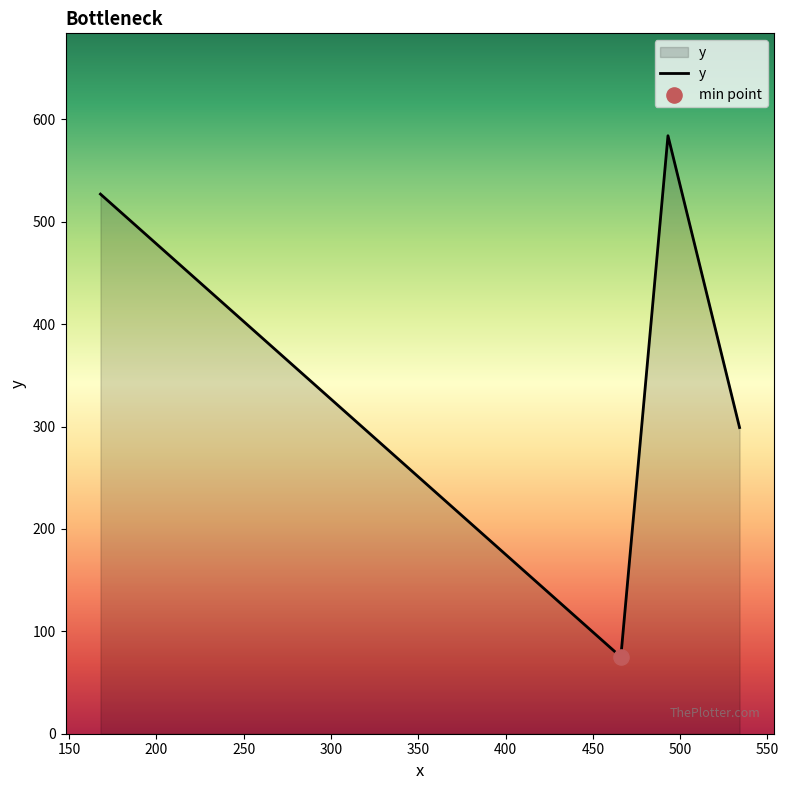

True or false: there are more than 2 points higher than both neighbors.

False